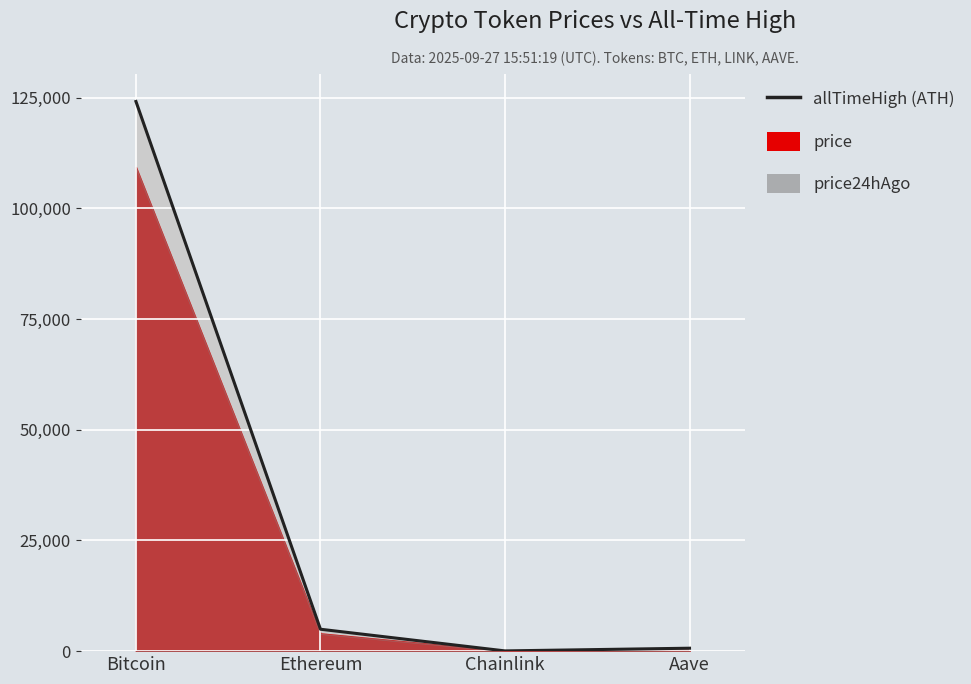

How many data points in allTimeHigh are less than 4946?

2